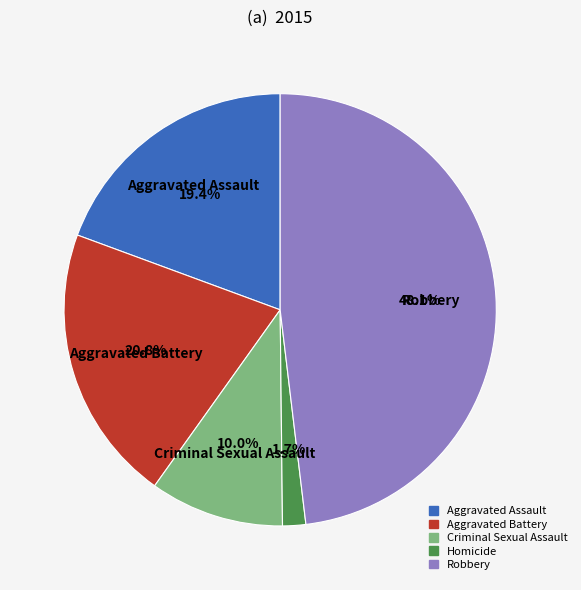

The Aggravated Battery slice represents 21% of the pie. True or false?

True